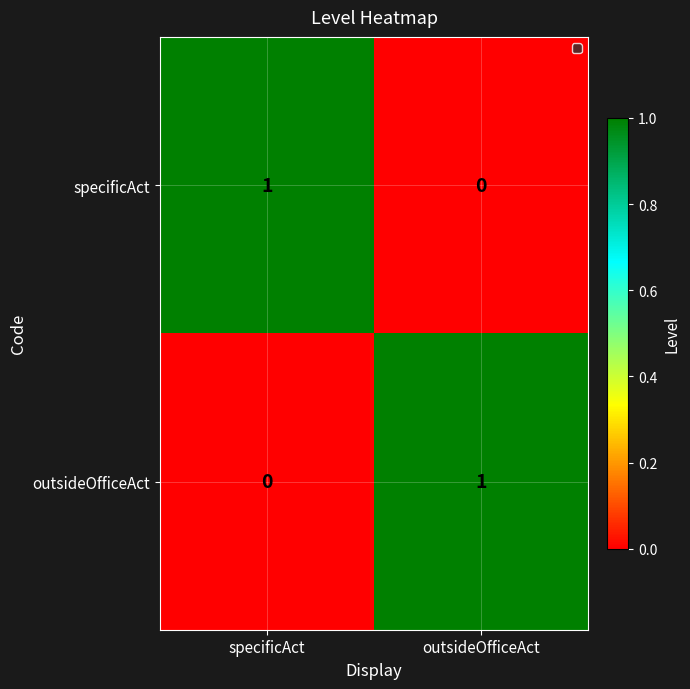

The specificAct series shows 1 at specificAct. True or false?

True